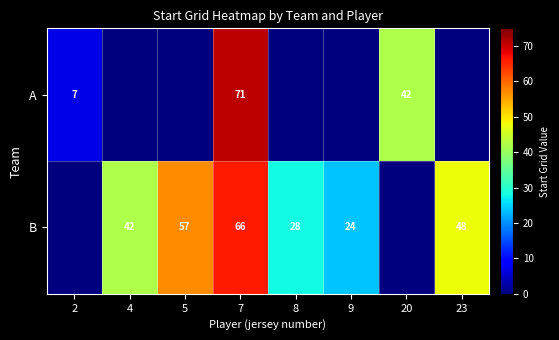

What is the sum of the B values at 23 and 5?

105